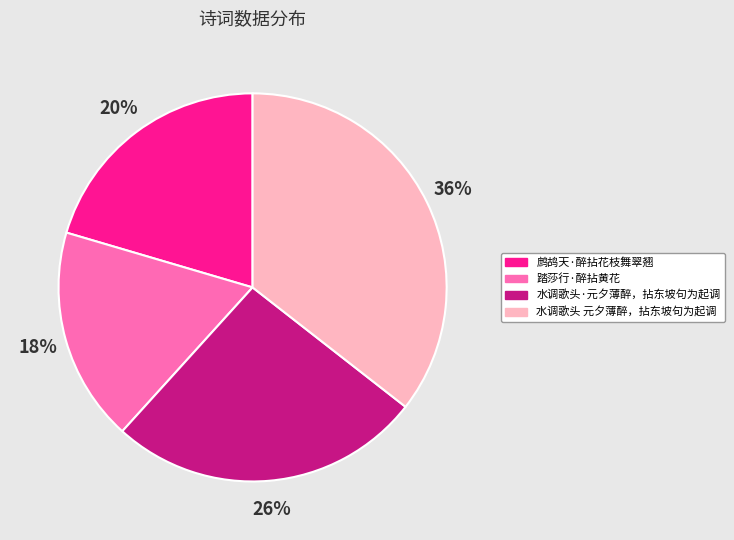

Between 水调歌头·元夕薄醉，拈东坡句为起调 and 鹧鸪天·醉拈花枝舞翠翘, which is larger?

水调歌头·元夕薄醉，拈东坡句为起调